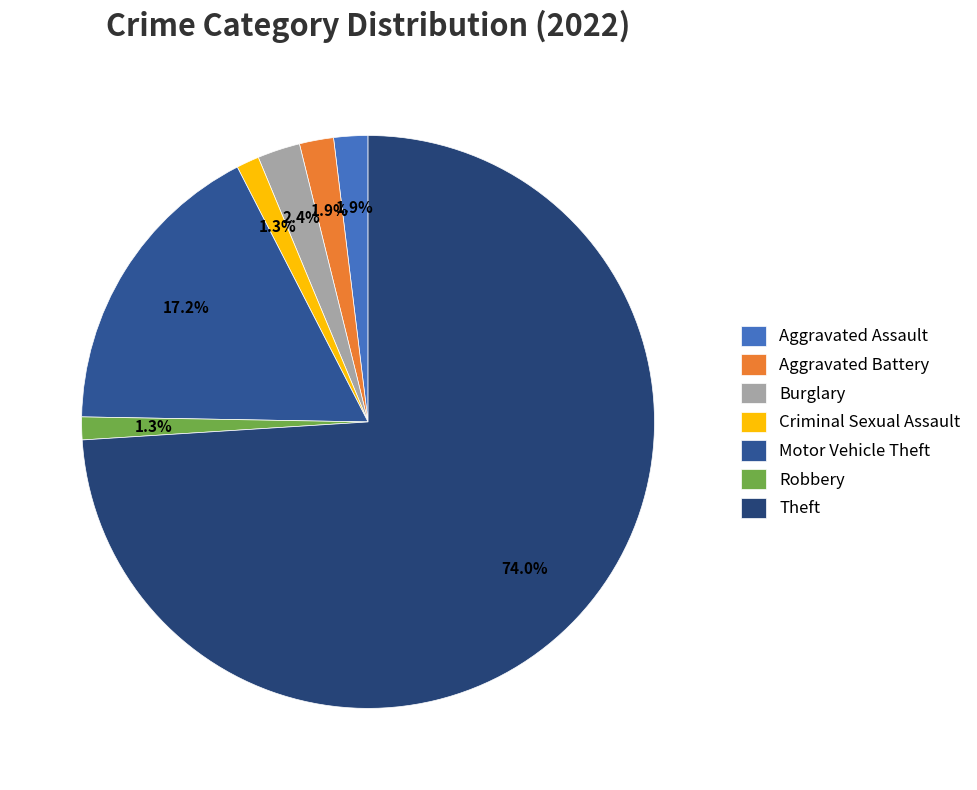

To the nearest percent, what percentage of the pie is Theft?

74%